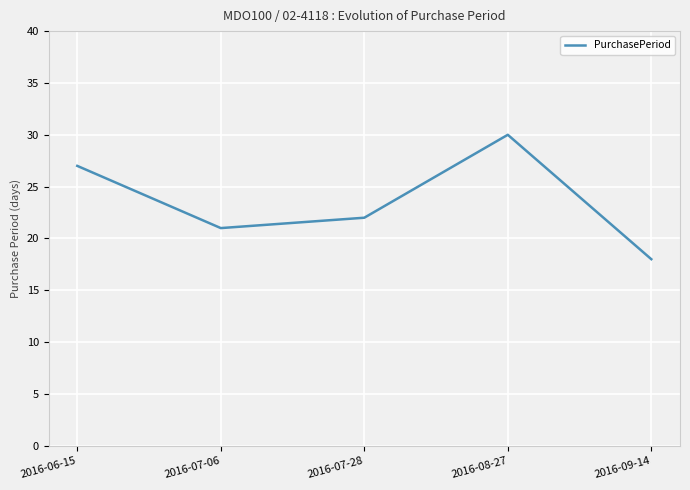

What is the smallest value displayed?

18